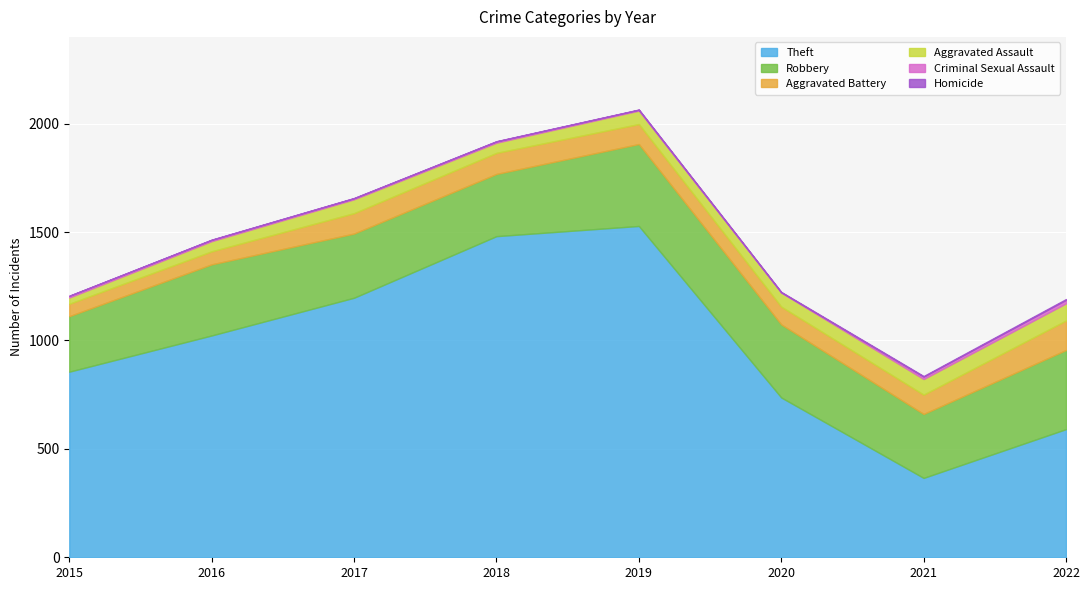

The value of Homicide at 2020 is 2. True or false?

True